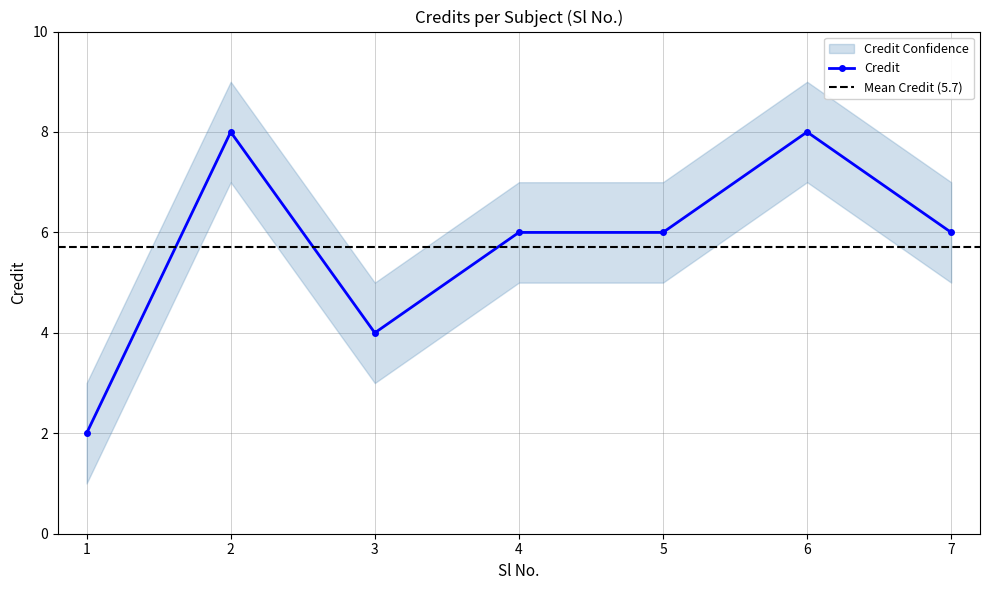

What value does the data have at 6?

8